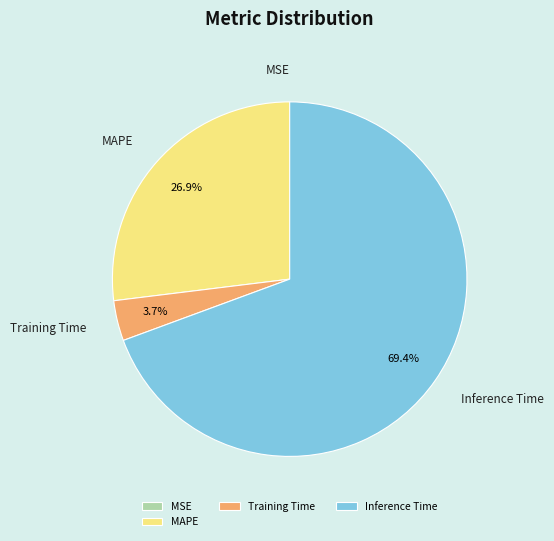

Which category accounts for the majority?

Inference Time